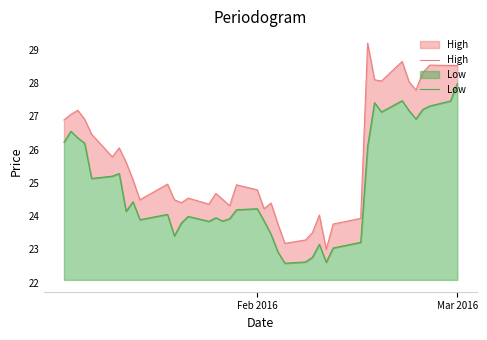

What is the greatest value displayed?

29.2